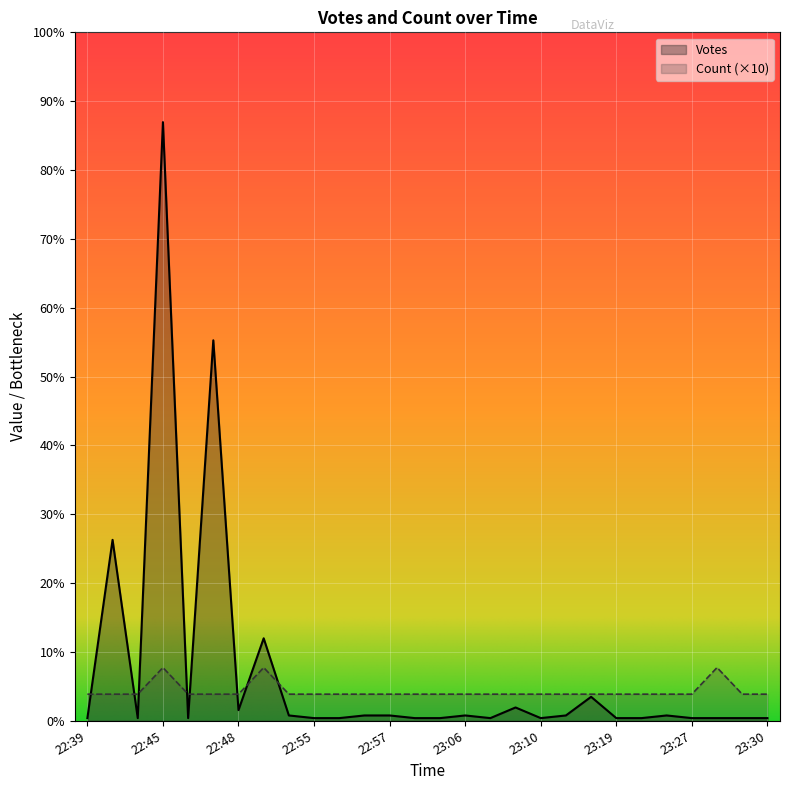

What is the value of the Votes point at the 1st from the left?

1